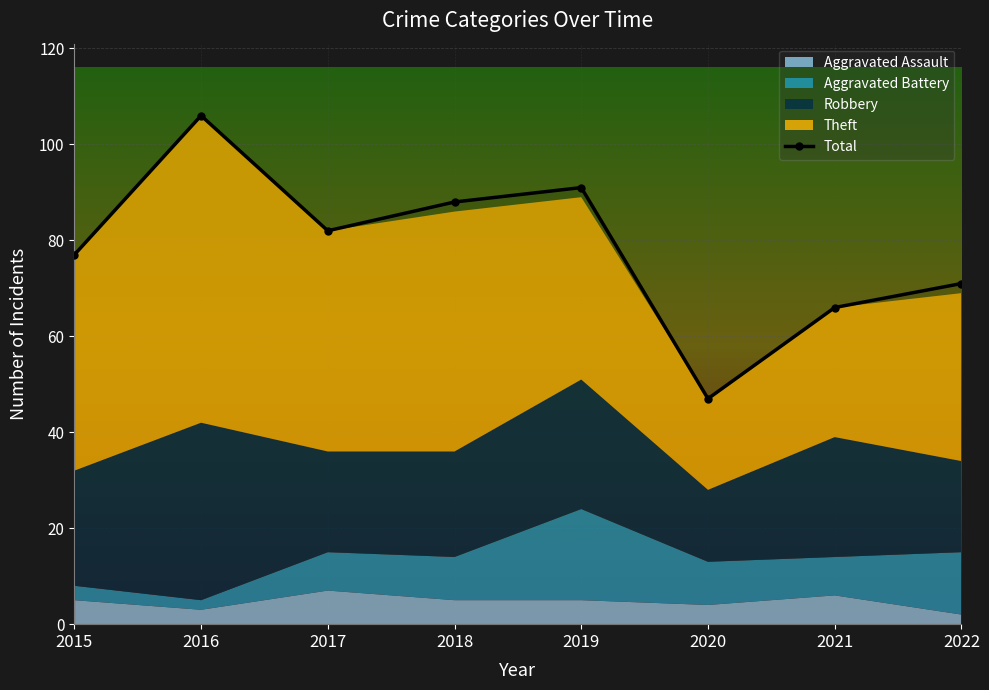

What value does the data have at 2017, to the nearest 5?

80